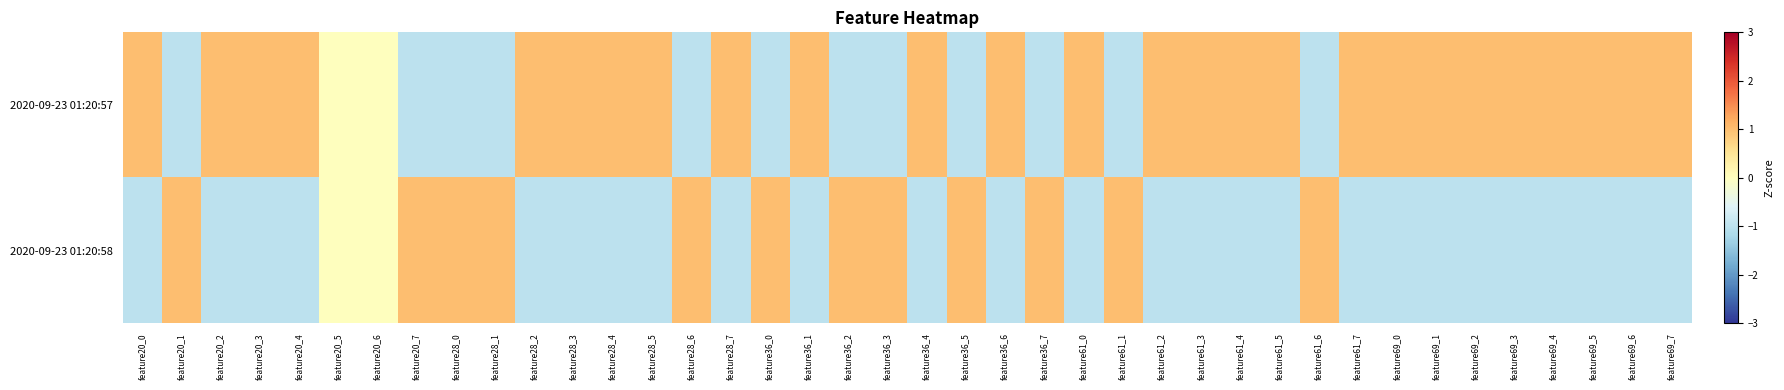

At feature36_3, list the series in order from smallest to largest.

2020-09-23 01:20:57, 2020-09-23 01:20:58